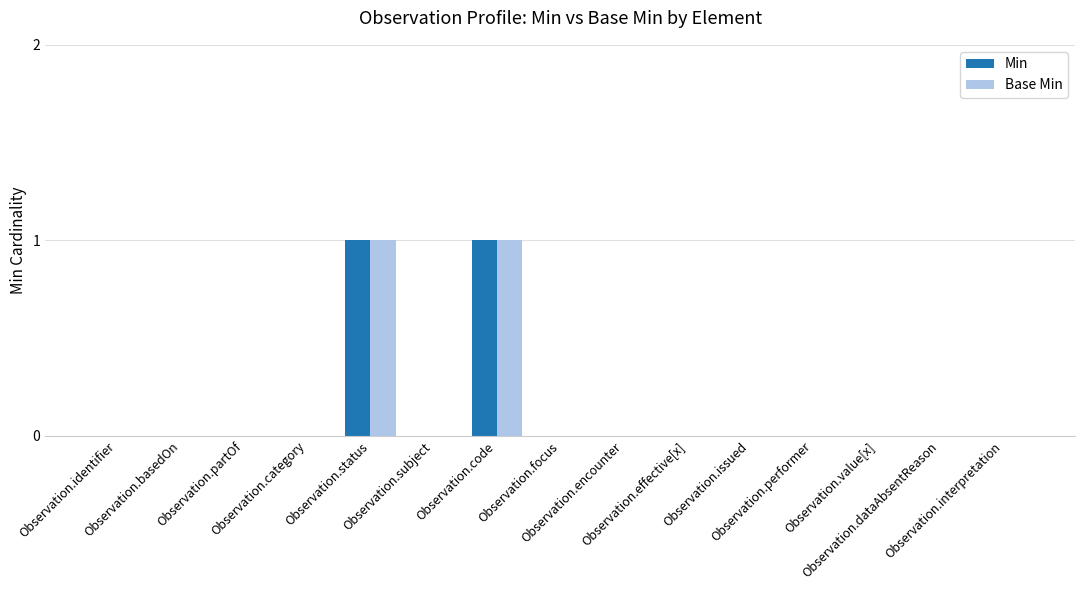

What is the difference between the Base Min values at Observation.status and Observation.identifier?

1